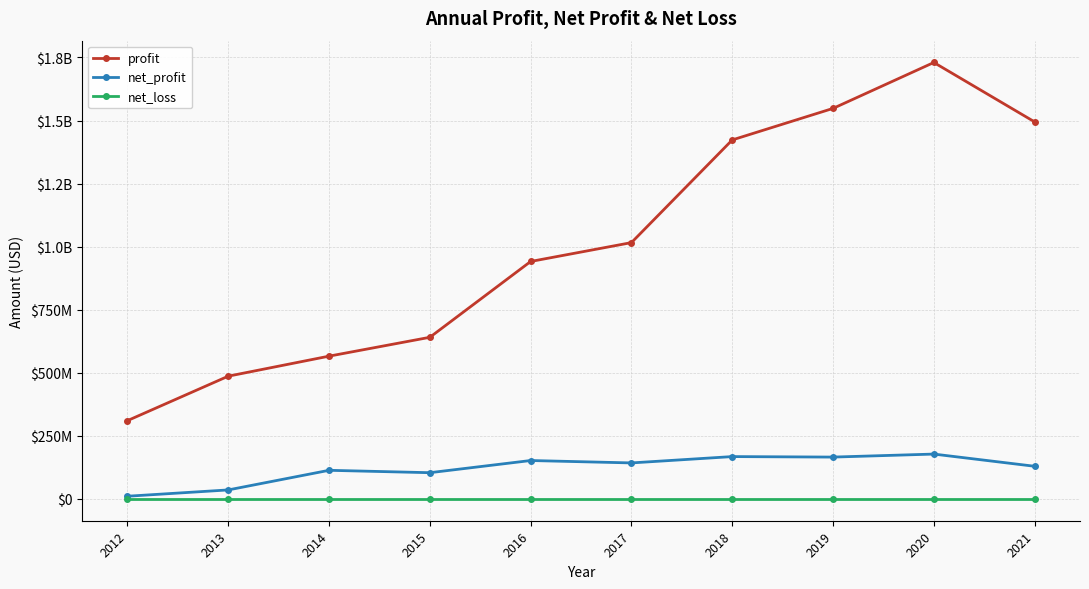

What are all the series names shown in the legend?

profit, net_profit, net_loss